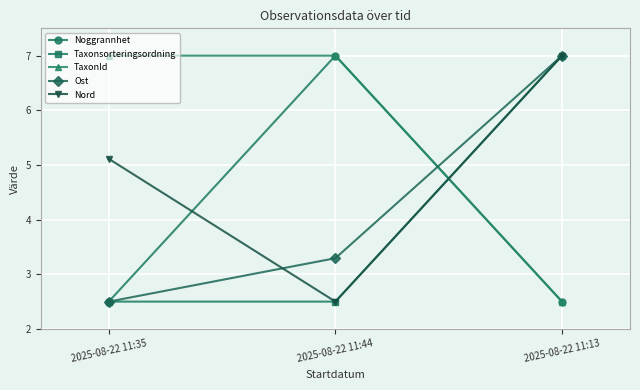

What are all the series names shown in the legend?

Noggrannhet, Taxonsorteringsordning, TaxonId, Ost, Nord